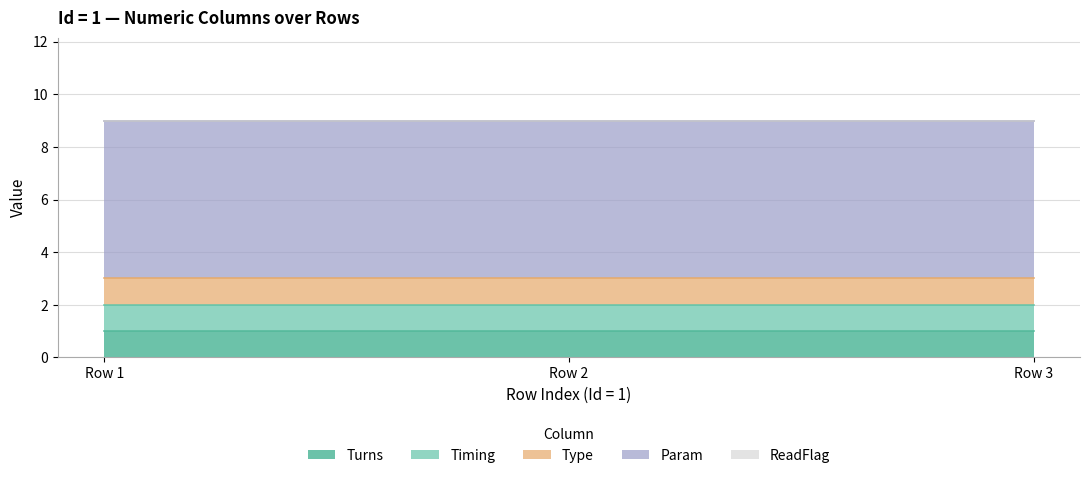

How many lines are shown in the chart?

5